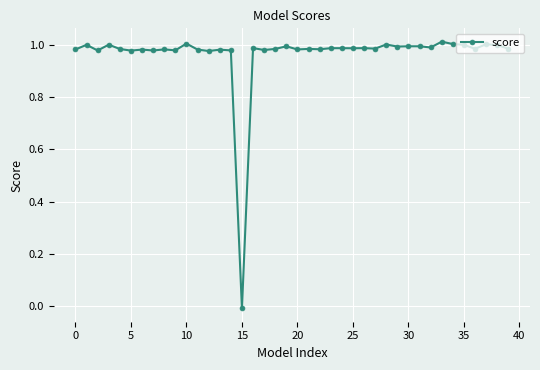

How many values are below zero?

1